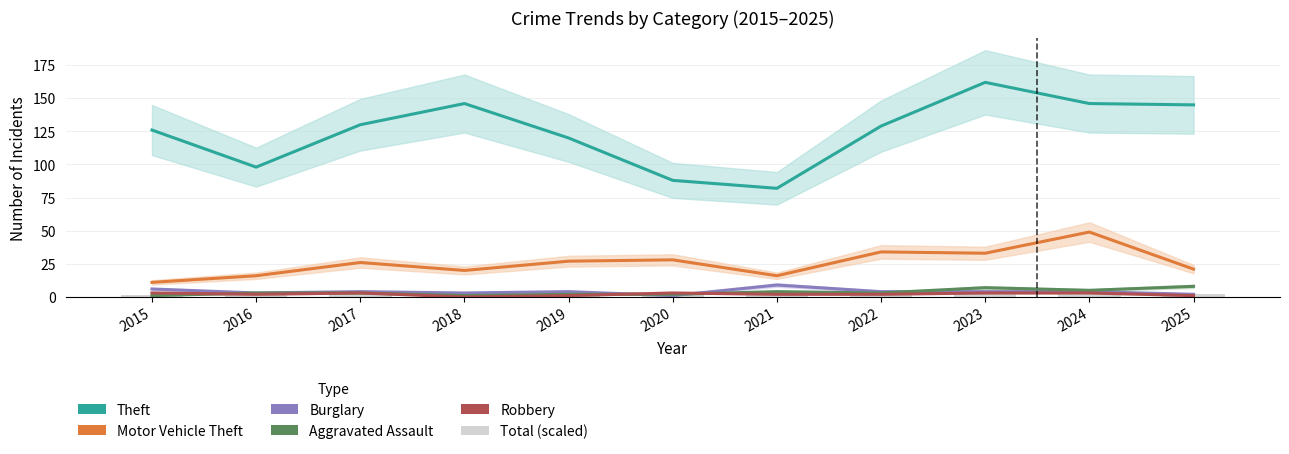

Which has a higher value, 2023 or 2015?

2023